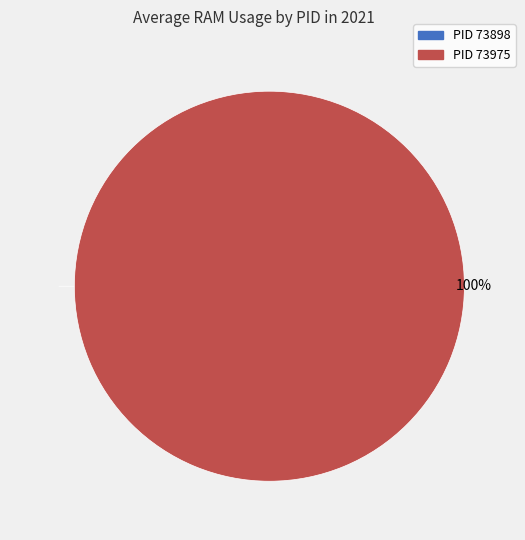

Does any single category account for the majority?

Yes